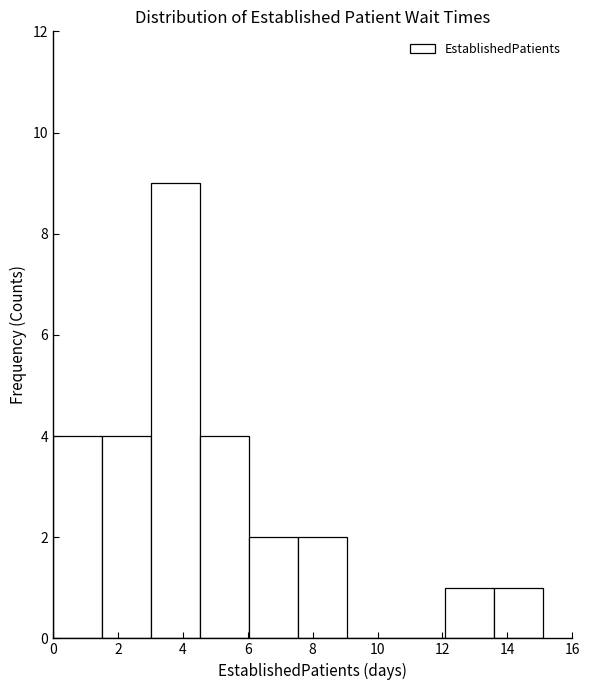

Over which range of the x-axis is the bar tallest?

3.0 to 4.6